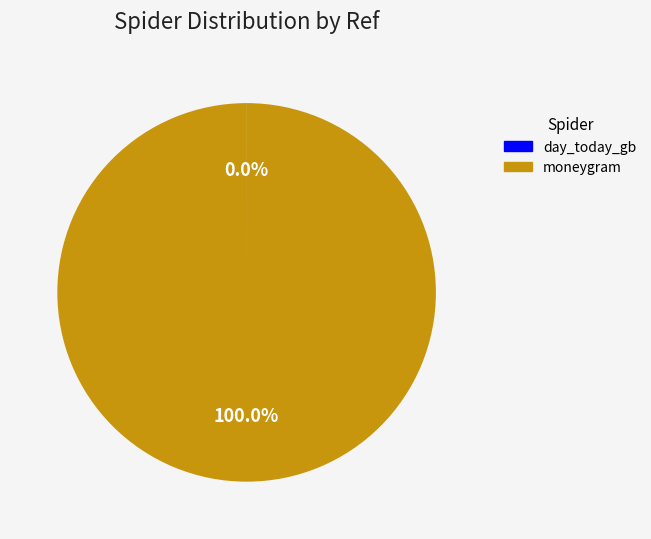

Which slice is the largest?

moneygram